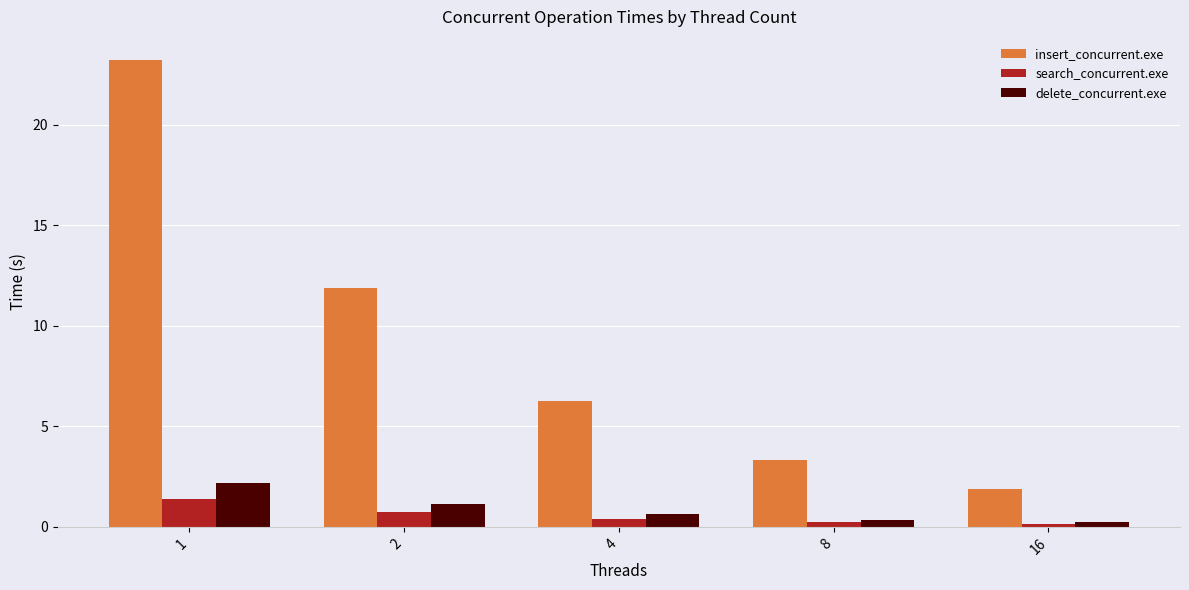

What is the highest value of the insert_concurrent.exe series?

23.2